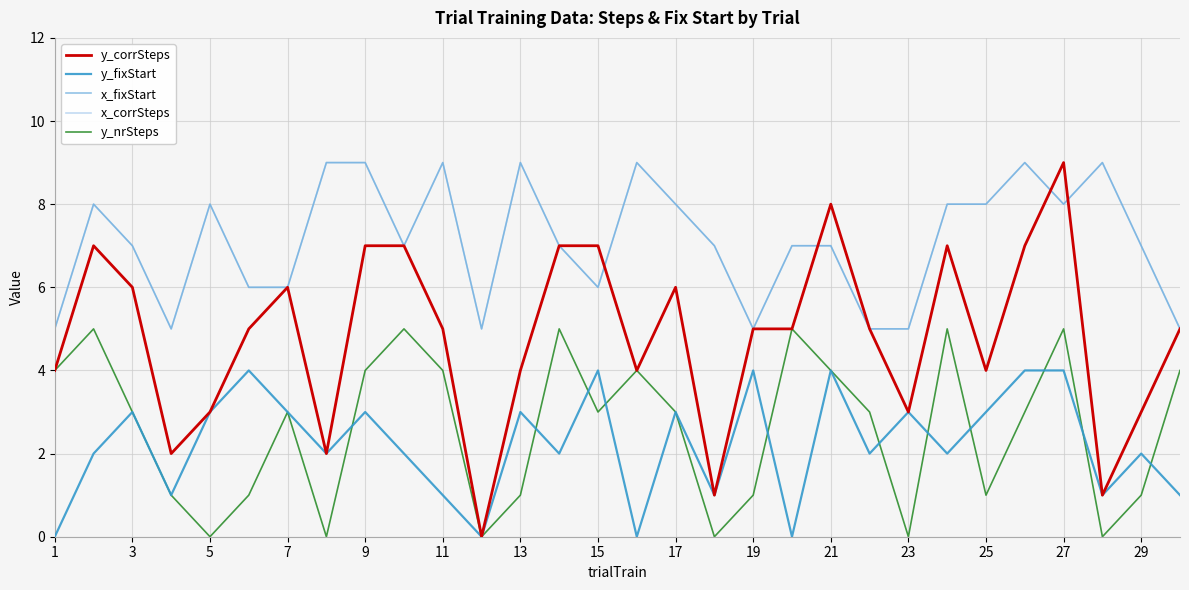

Is this an area chart (filled region under the line)?

No